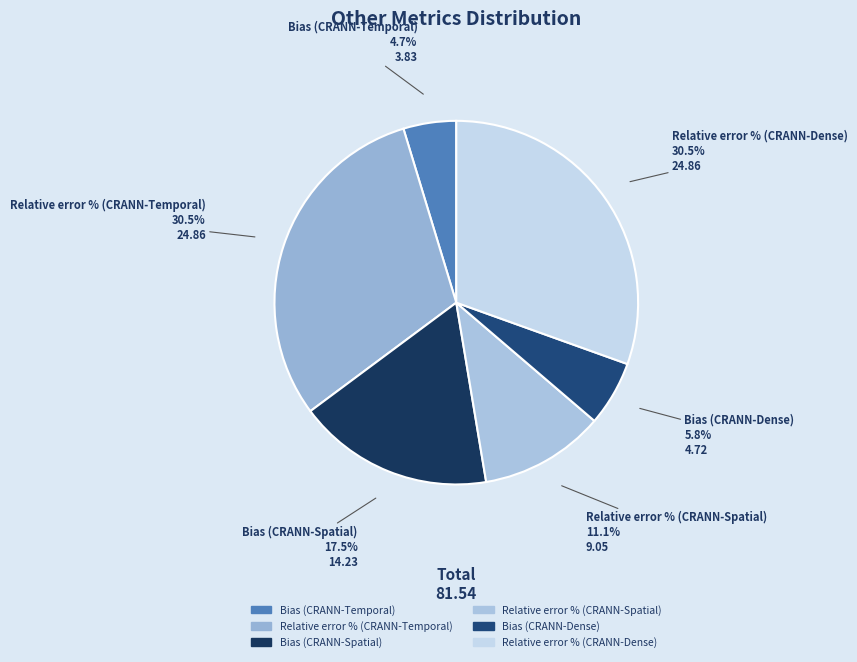

Which slice is the smallest?

Bias (CRANN-Temporal)